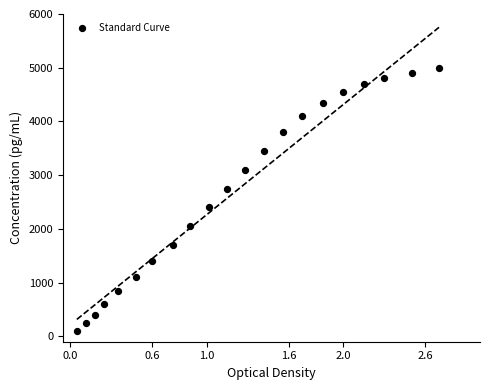

What is the range of Y values (max minus min)?

4900